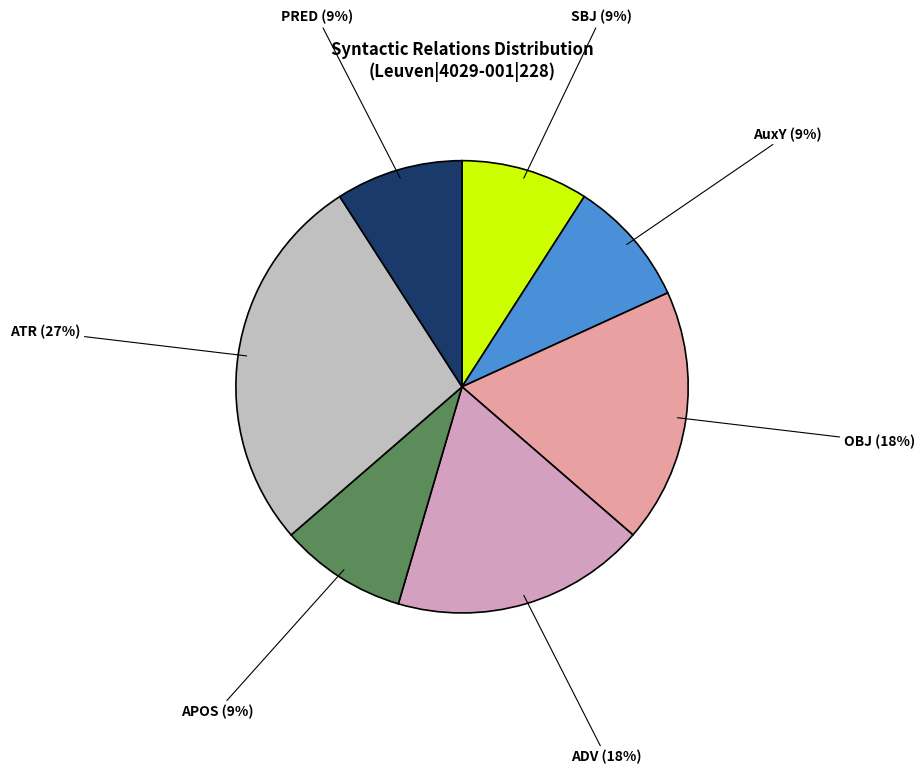

Count the number of slices in the pie.

7